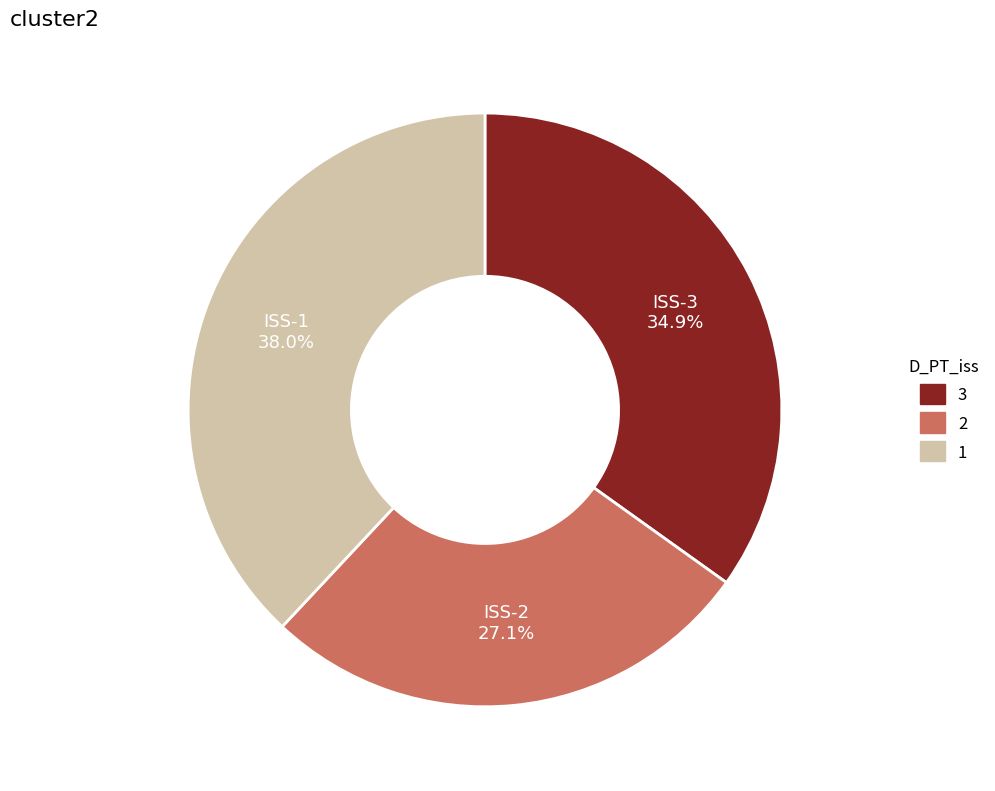

Is ISS-3 the majority of the pie?

No